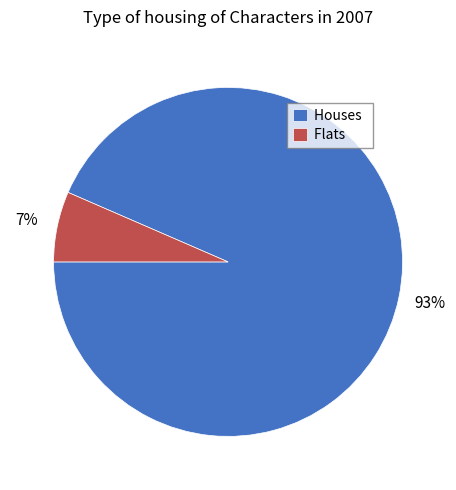

The Flats slice represents 7% of the pie. True or false?

True